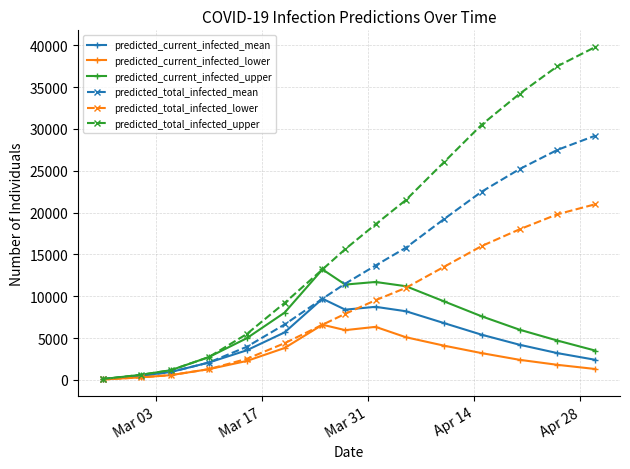

List the series in order of their peak value, lowest first.

predicted_current_infected_lower, predicted_current_infected_mean, predicted_current_infected_upper, predicted_total_infected_lower, predicted_total_infected_mean, predicted_total_infected_upper